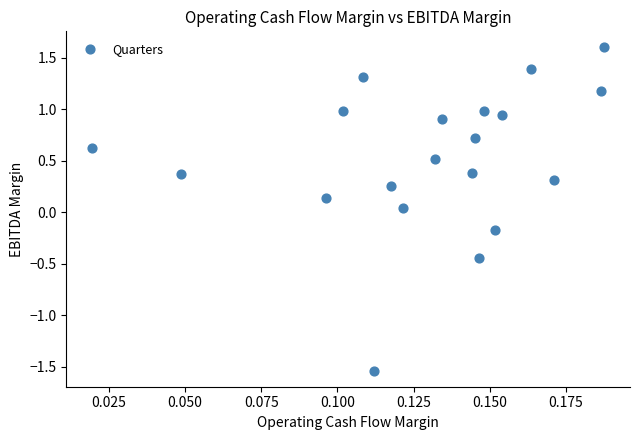

What is the range of Y values (max minus min)?

3.1